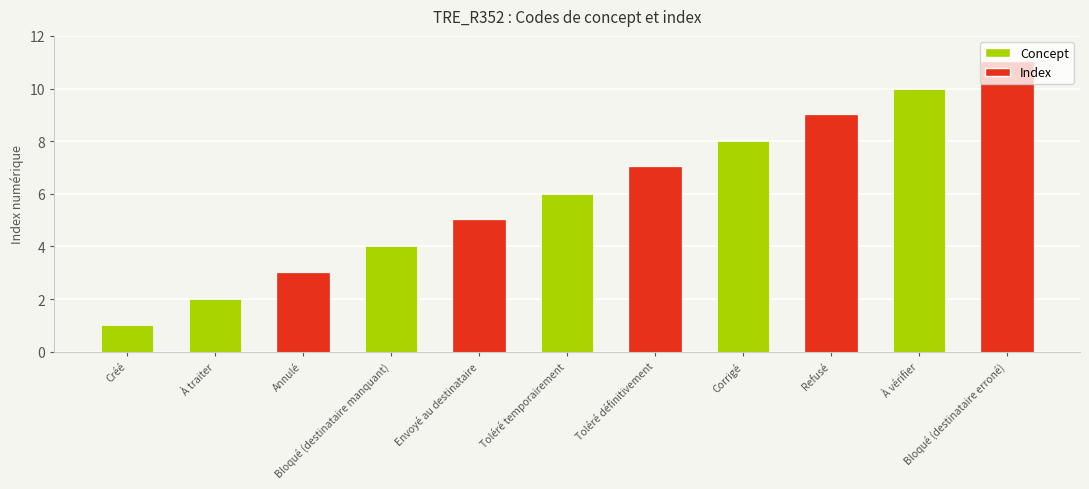

What is the maximum value shown in the chart?

11